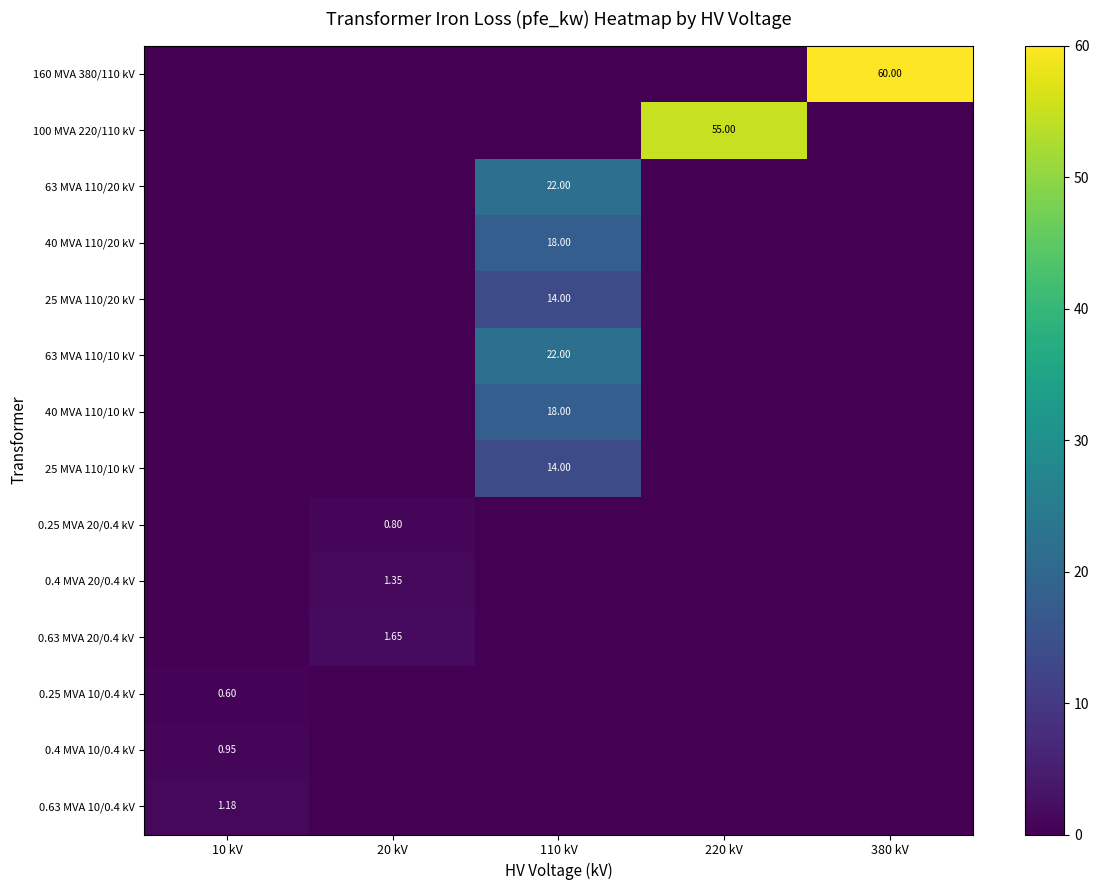

Rank the categories by 100 MVA 220/110 kV value from lowest to highest.

10 kV, 20 kV, 110 kV, 380 kV, 220 kV